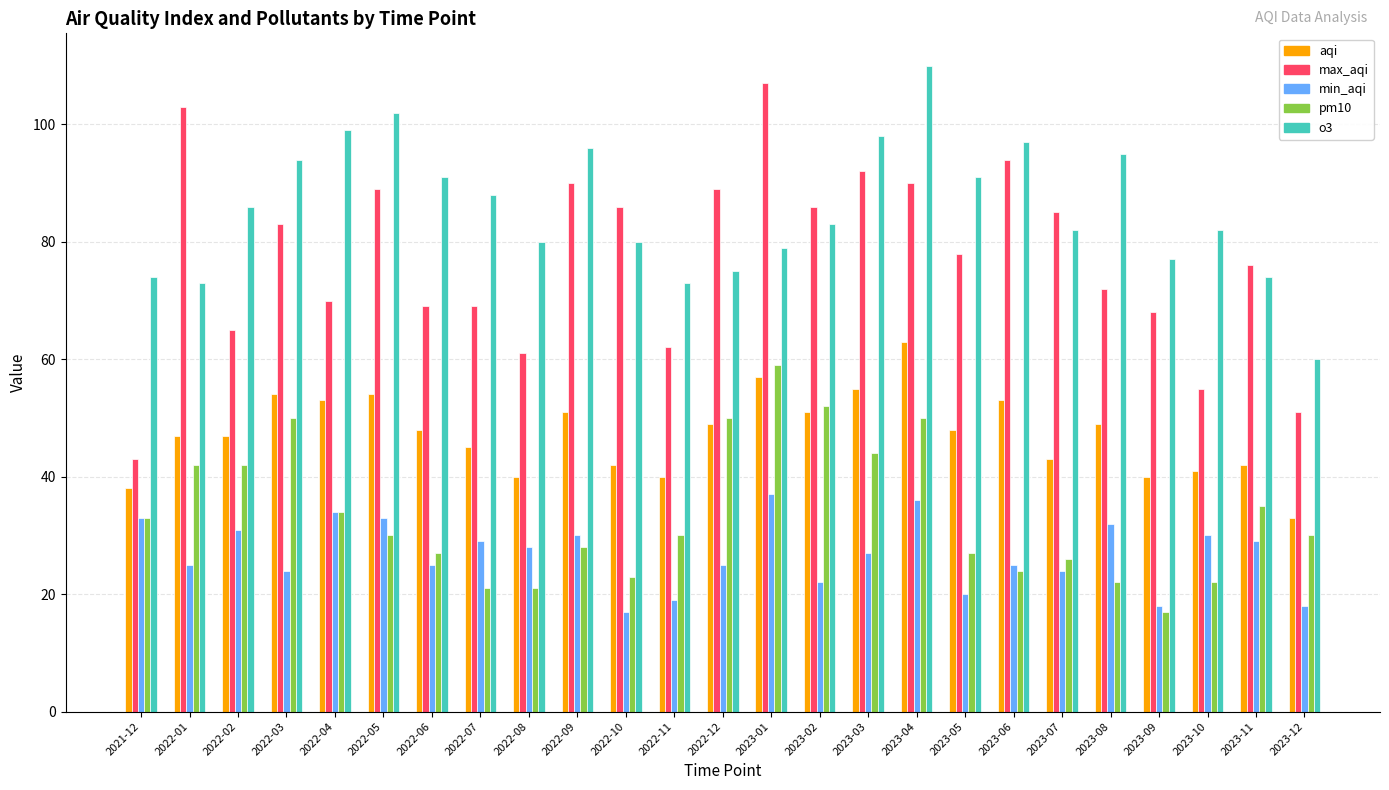

Reading left to right, list all the values displayed in this chart.

aqi: 38	47	47	54	53	54	48	45	40	51	42	40	49	57	51	55	63	48	53	43	49	40	41	42	33
max_aqi: 43	103	65	83	70	89	69	69	61	90	86	62	89	107	86	92	90	78	94	85	72	68	55	76	51
min_aqi: 33	25	31	24	34	33	25	29	28	30	17	19	25	37	22	27	36	20	25	24	32	18	30	29	18
pm10: 33	42	42	50	34	30	27	21	21	28	23	30	50	59	52	44	50	27	24	26	22	17	22	35	30
o3: 74	73	86	94	99	102	91	88	80	96	80	73	75	79	83	98	110	91	97	82	95	77	82	74	60